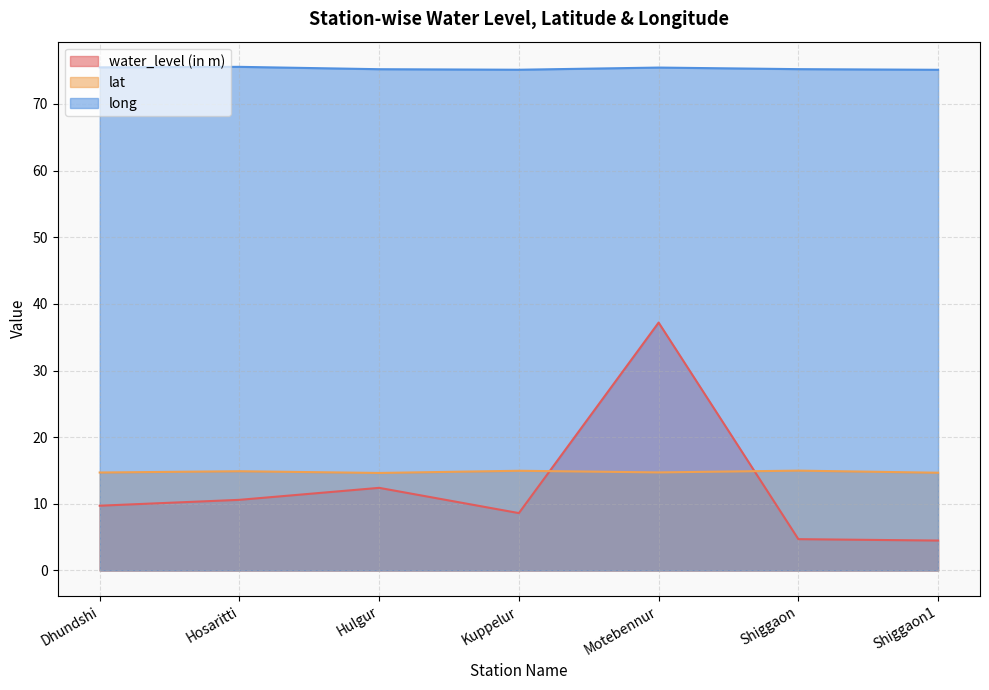

The value of water_level (in m) at Hosaritti is 10.6. True or false?

True